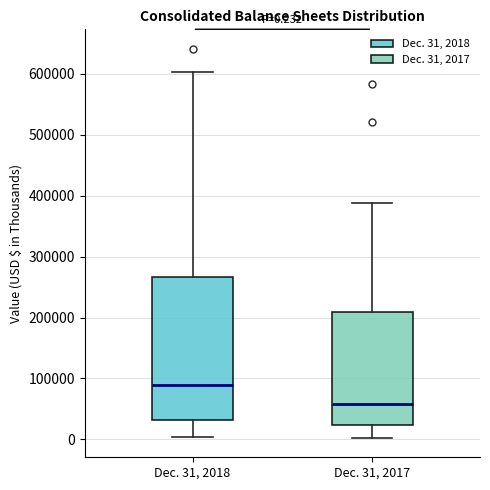

Which box has the highest median line?

Dec. 31, 2018